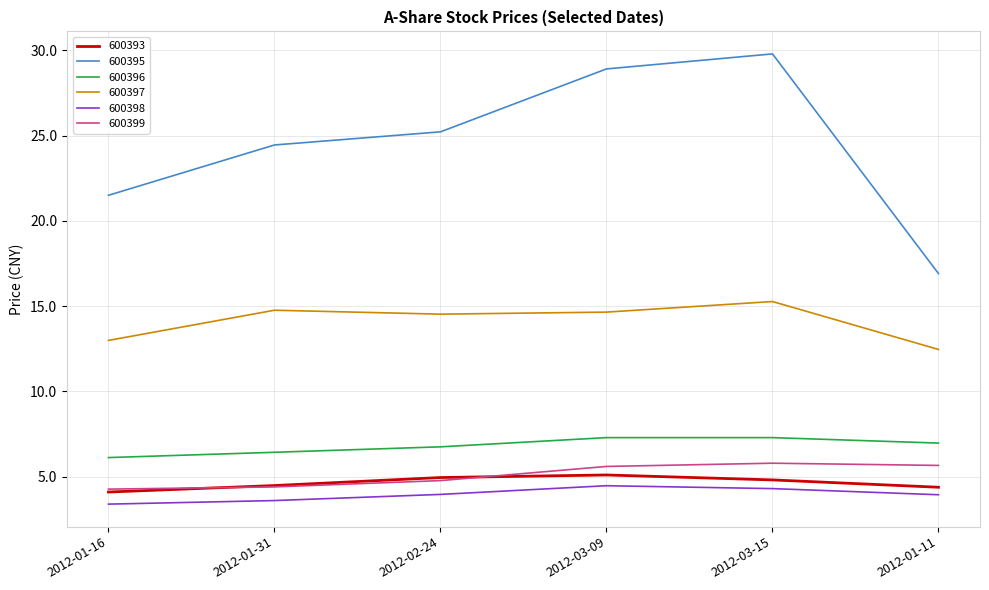

Is the value of 600399 at 2012-01-16 greater than the value of 600396 at 2012-01-16?

No